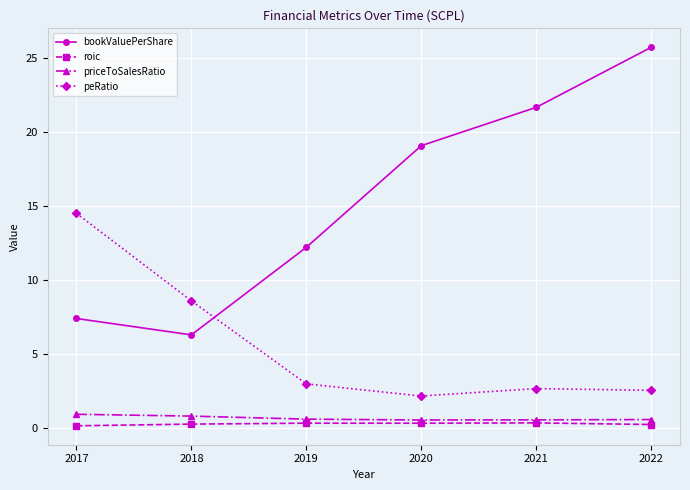

How many interior local valleys does the bookValuePerShare series have?

1